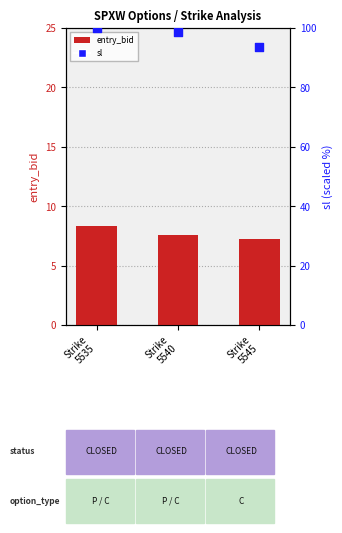

At which category is the sum across all series the highest?

Strike
5535